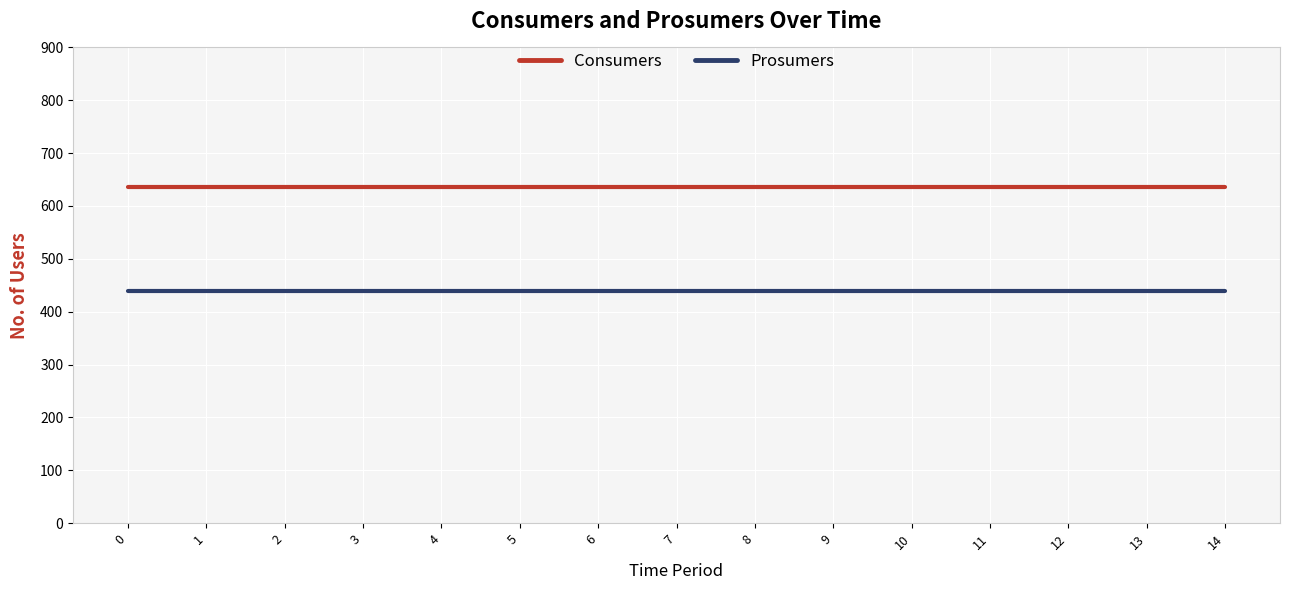

True or false: Prosumers and Consumers cross at least once.

False